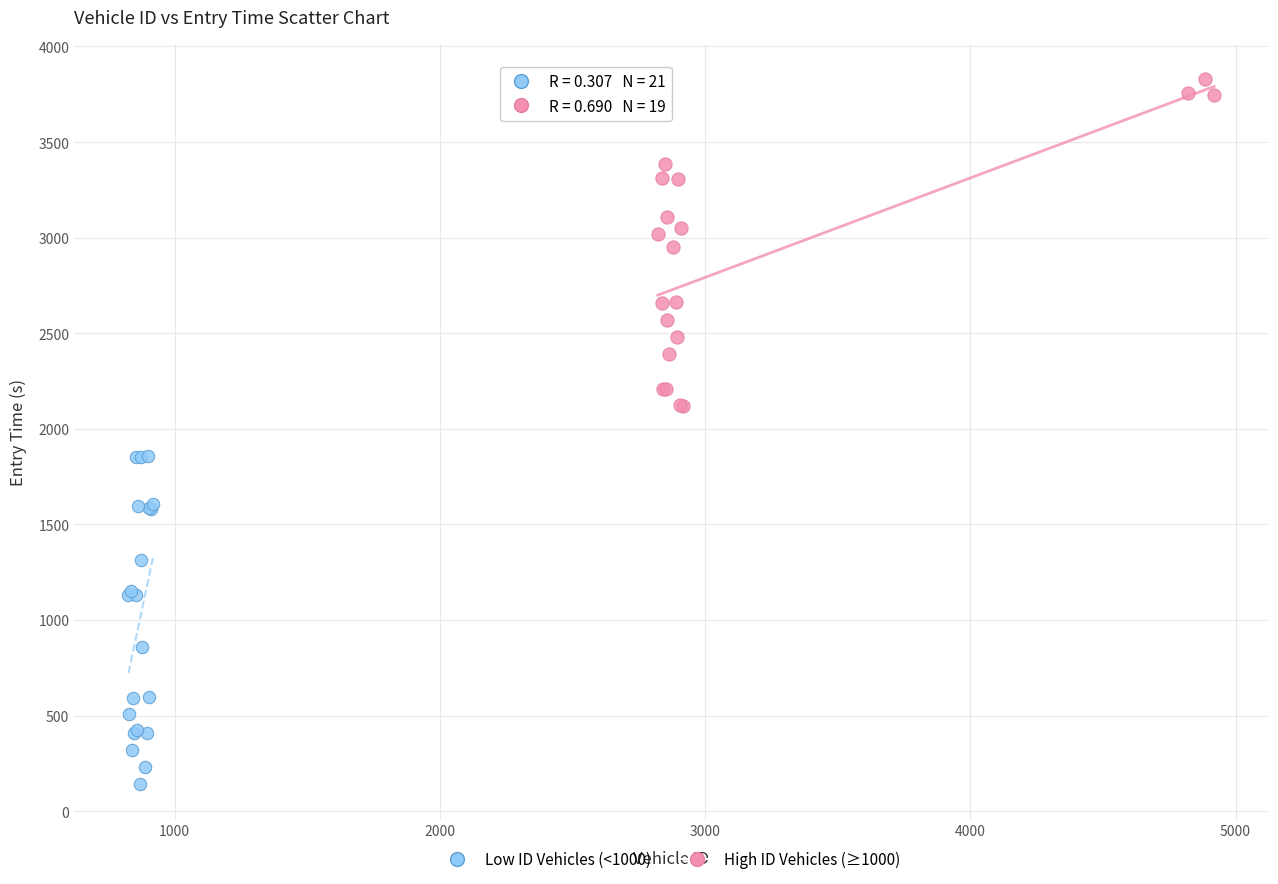

What are all the series names shown in the legend?

Low ID Vehicles (<1000), High ID Vehicles (≥1000)